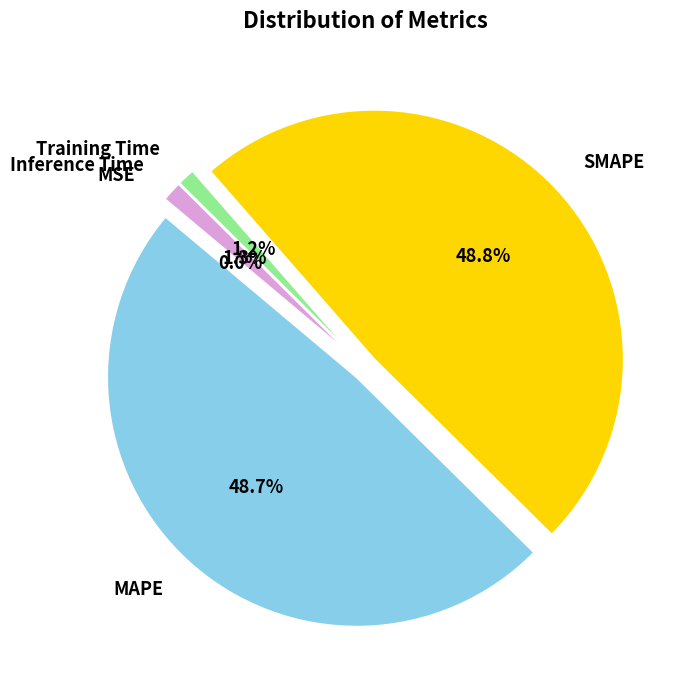

What percentage do Inference Time and SMAPE together represent?

50.1%